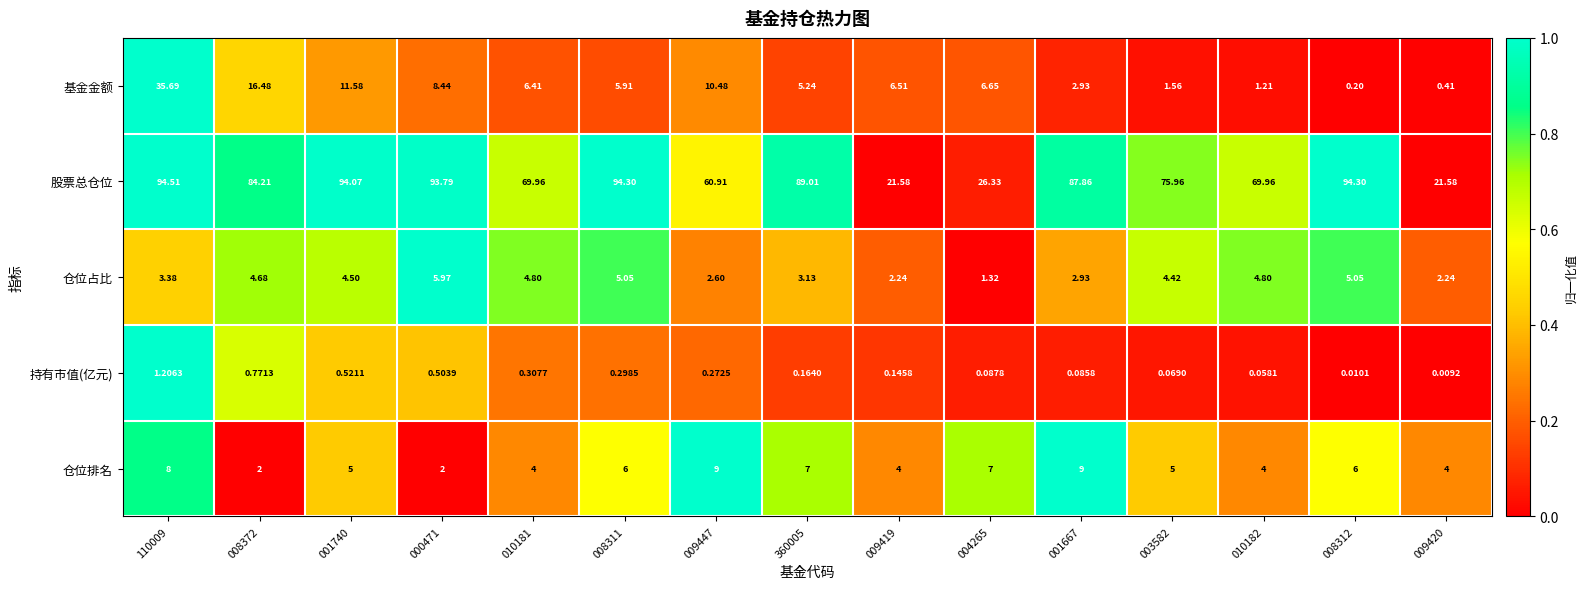

Which series has the widest spread of values?

股票总仓位